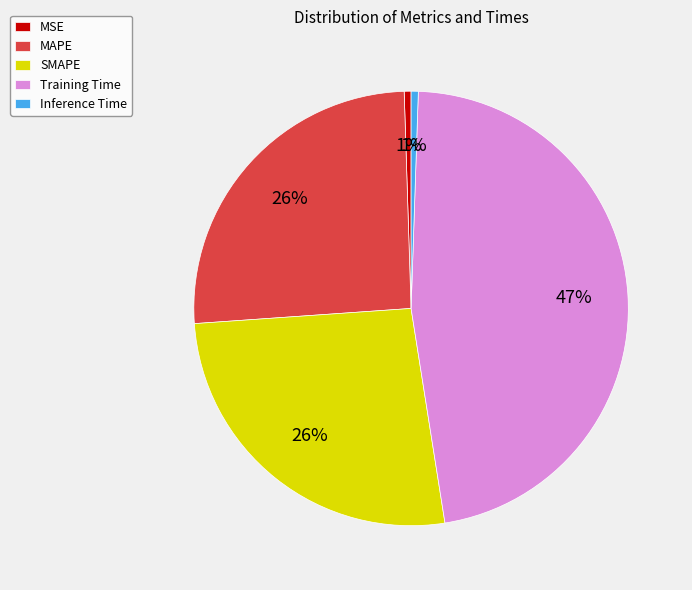

The SMAPE slice represents 18% of the pie. True or false?

False